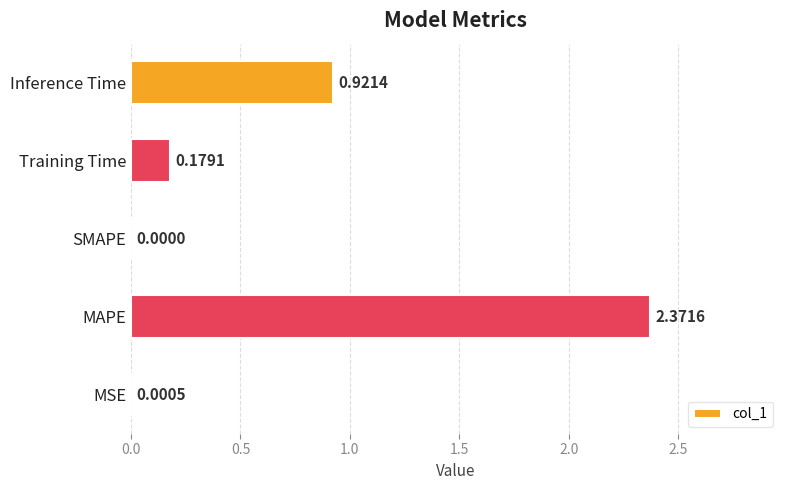

Where is the data nearest to the value 1?

Inference Time